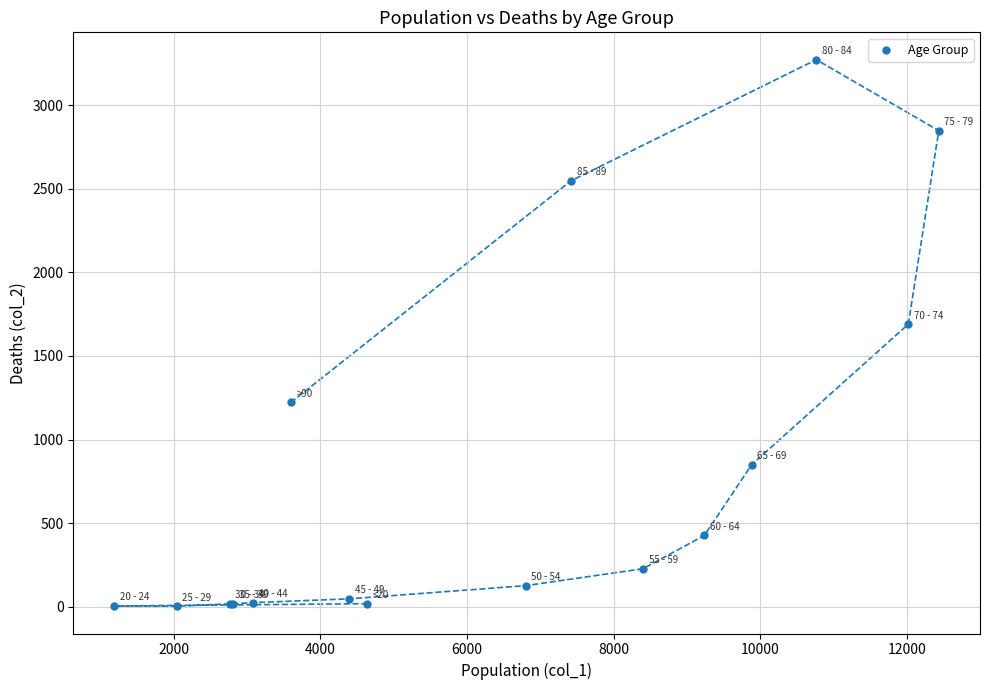

What Y value in the scatter plot is closest to 1638?

1690